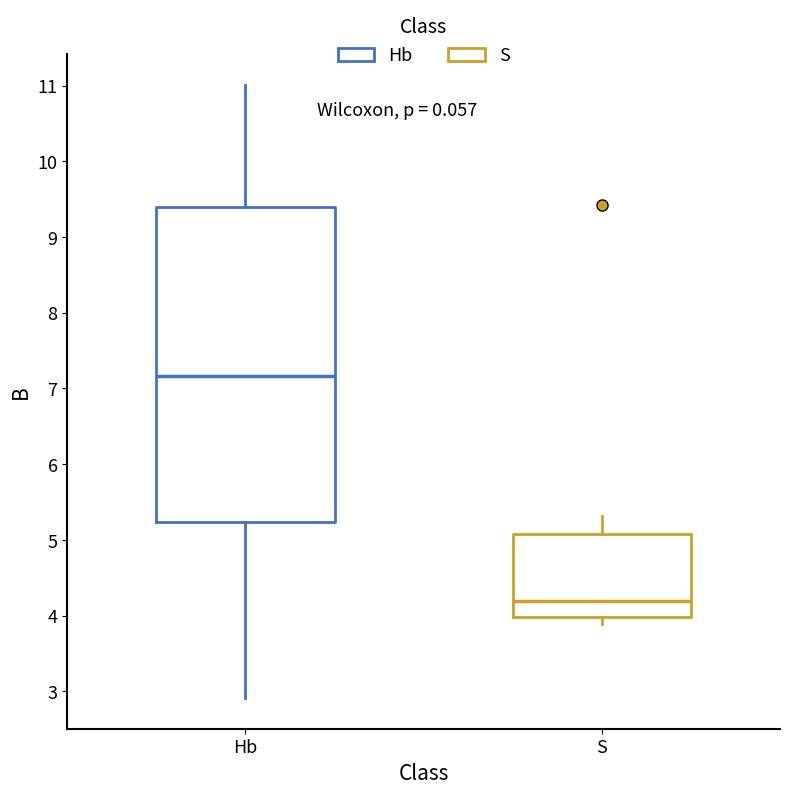

Which box has the highest median line?

Hb